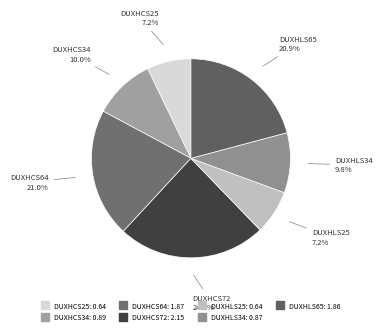

Is it true that DUXHCS34 is 10% of the pie?

True